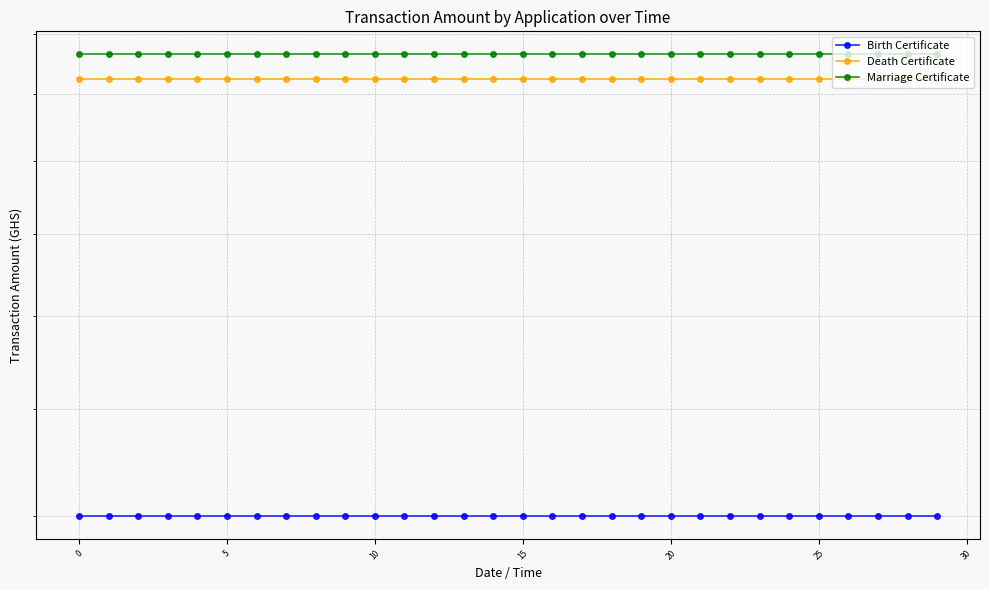

What is the value of the Birth Certificate point at the 28th from the left?

120